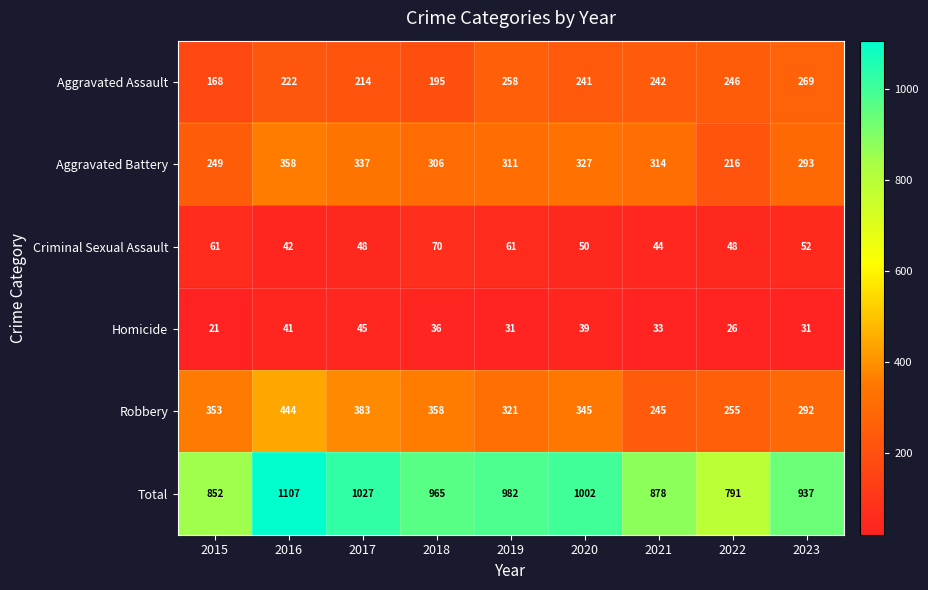

True or false: Criminal Sexual Assault has a value of 48 at 2022.

True